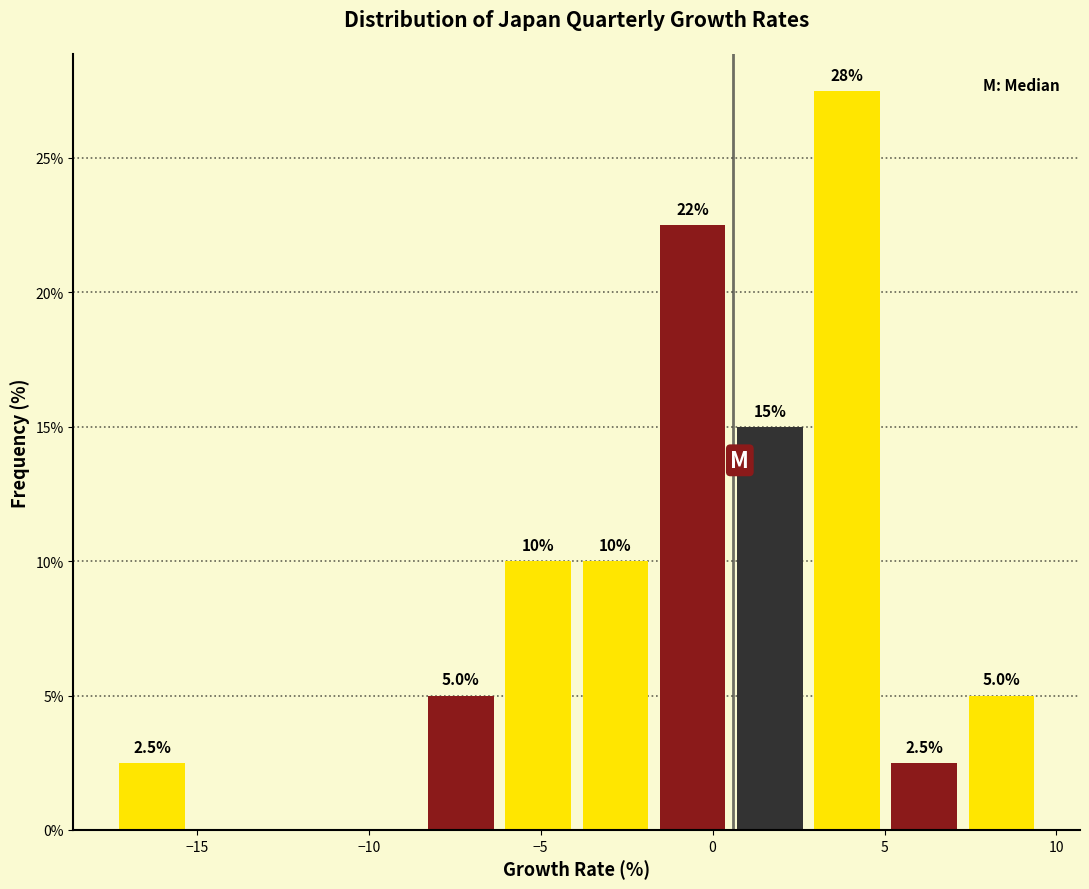

Which range on the x-axis has the tallest bar?

3.0 to 5.0